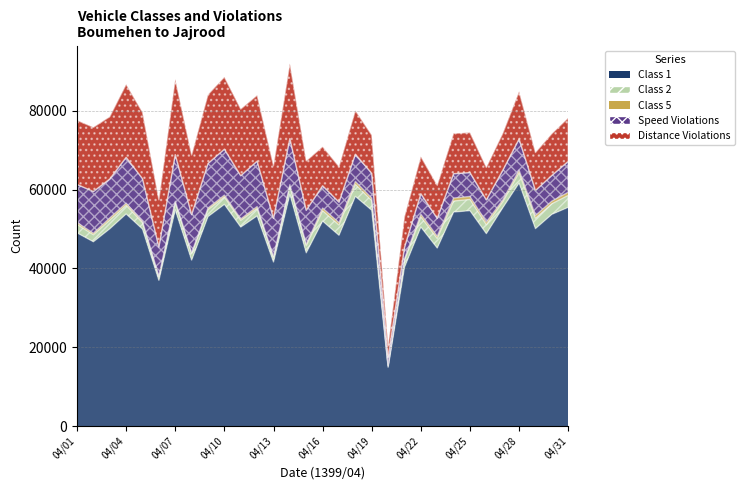

At which category does the chart reach its minimum across all series?

04/20